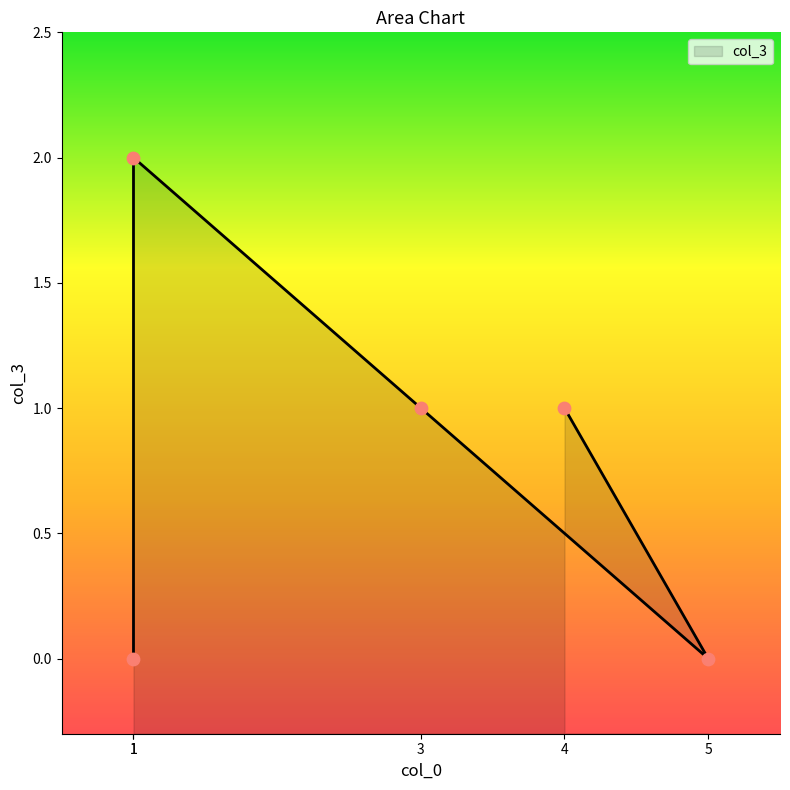

What is the change in value from 1 to 4?

-1